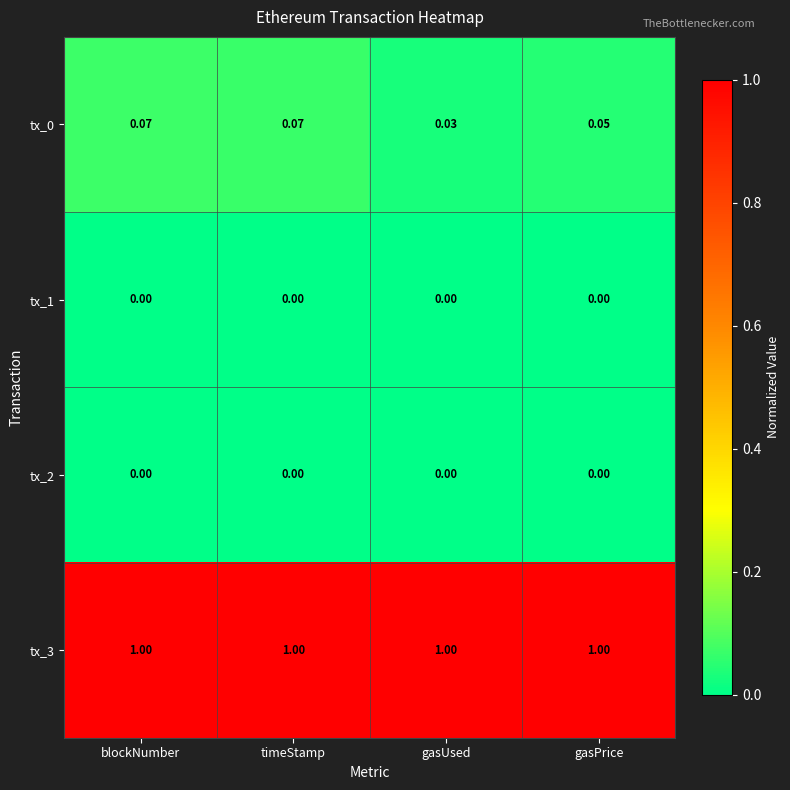

Is the value of tx_2 at gasPrice greater than the value of tx_0 at gasUsed?

No